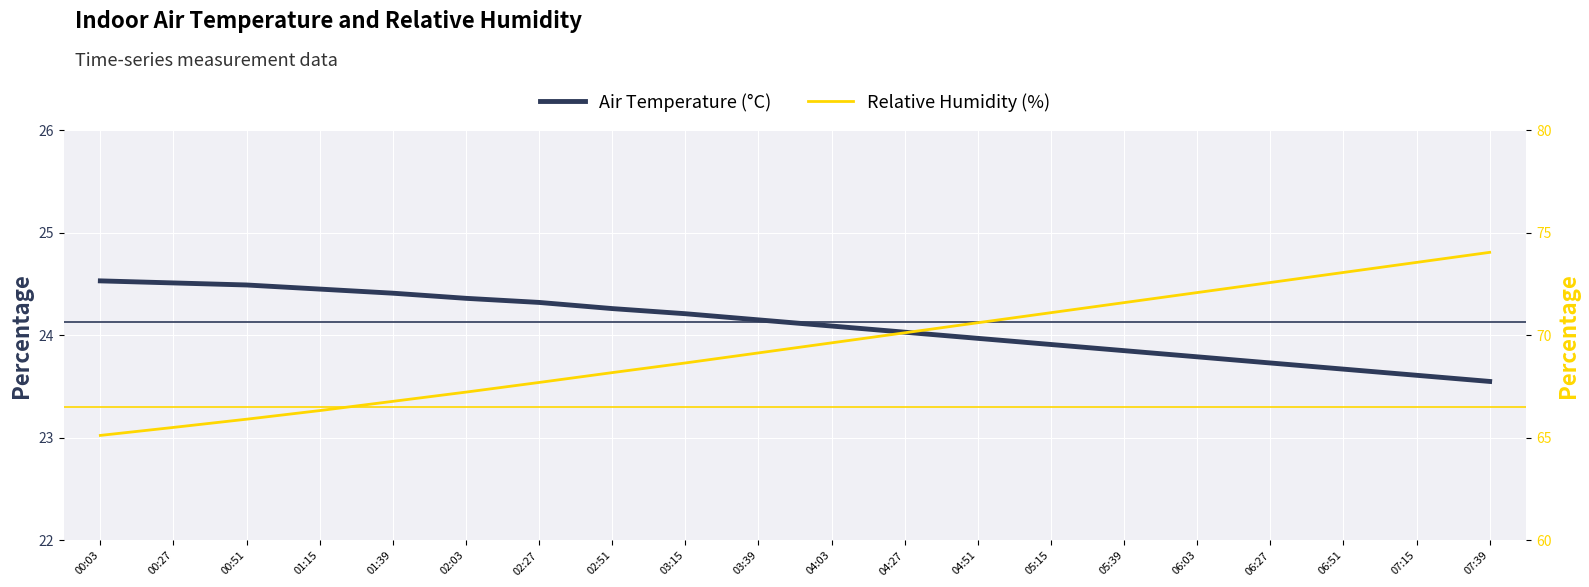

Rank the series at 00:51 from lowest to highest value.

Air Temperature (°C), Relative Humidity (%)